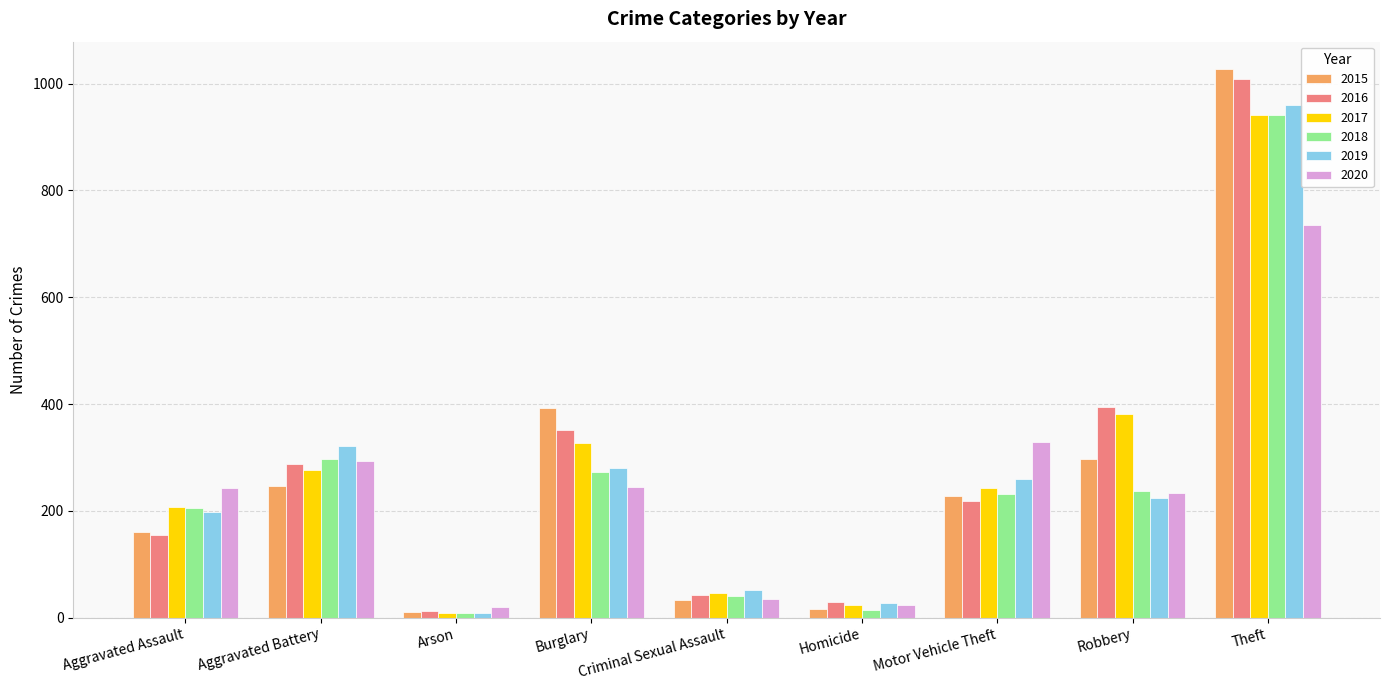

What is the smallest value displayed?

8